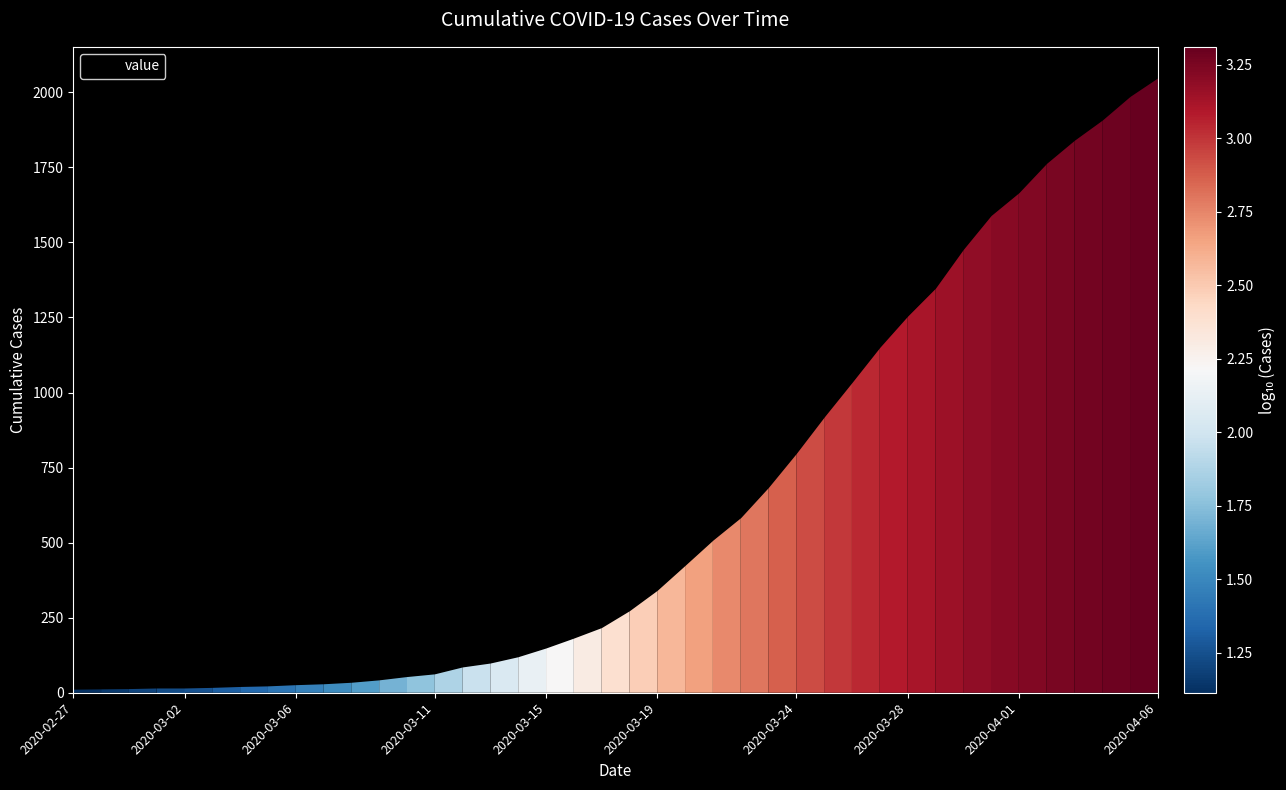

What is the maximum value shown in the chart?

2049